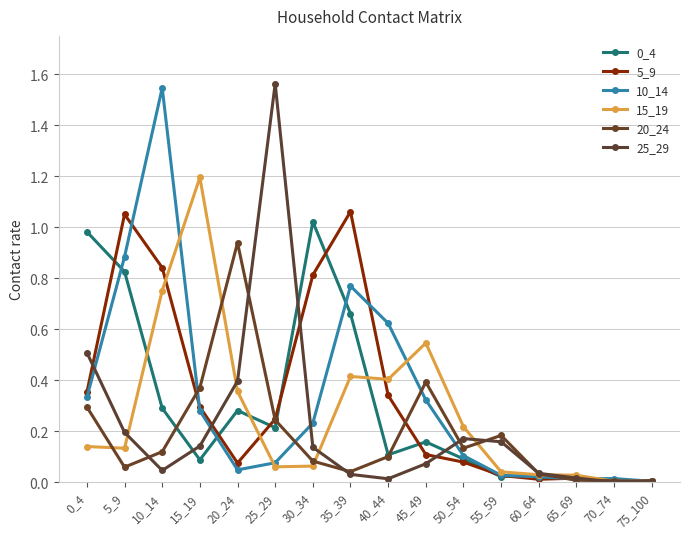

What is the sum of all 25_29 values?

3.5